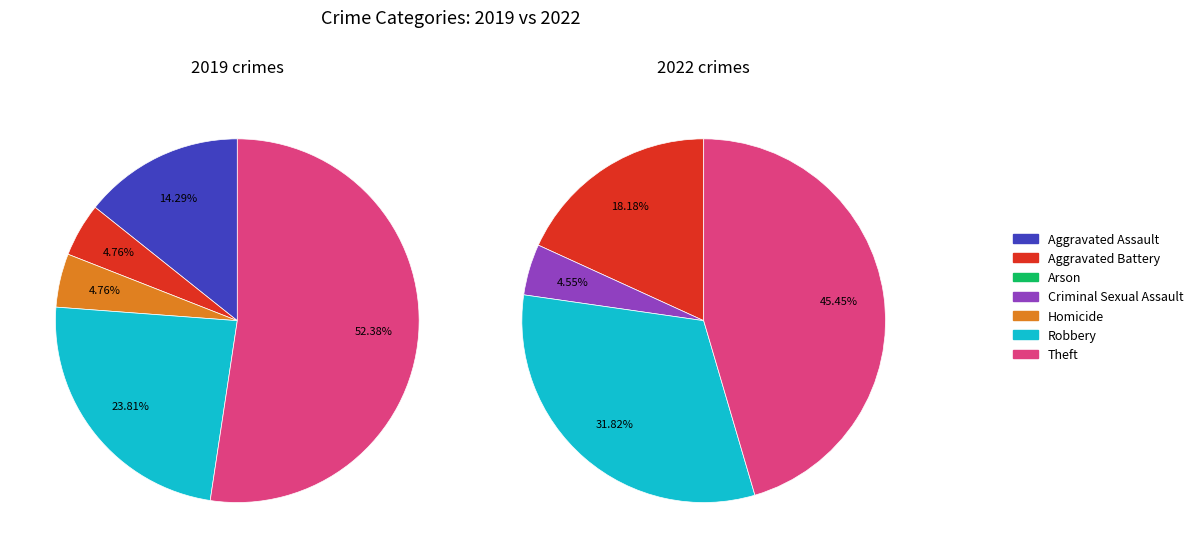

To the nearest percent, what is the difference between the largest and smallest slice percentages?

45%